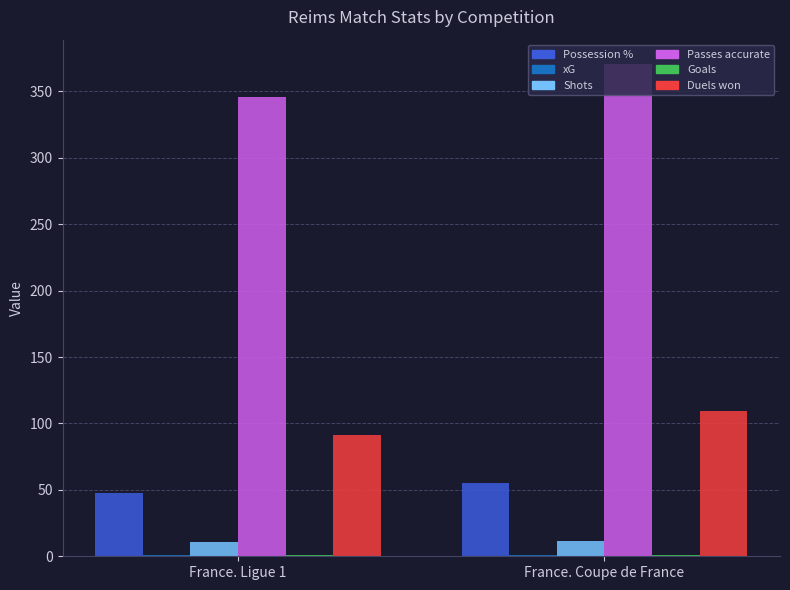

Is it true that Possession % equals 55.4 at France. Coupe de France?

True